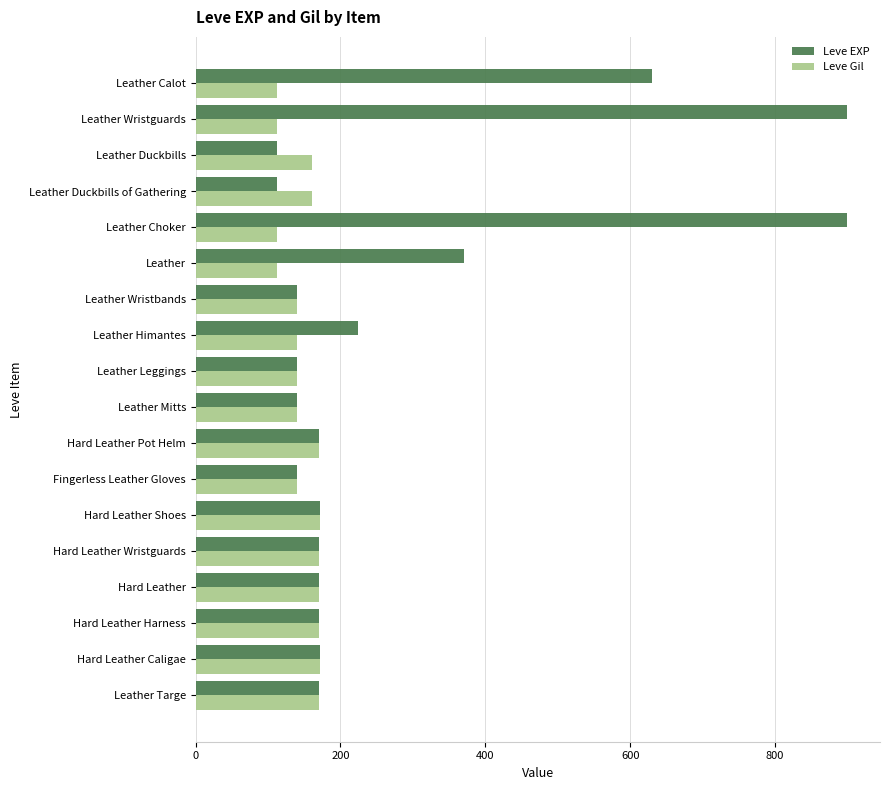

At how many categories does at least one series exceed 218?

5